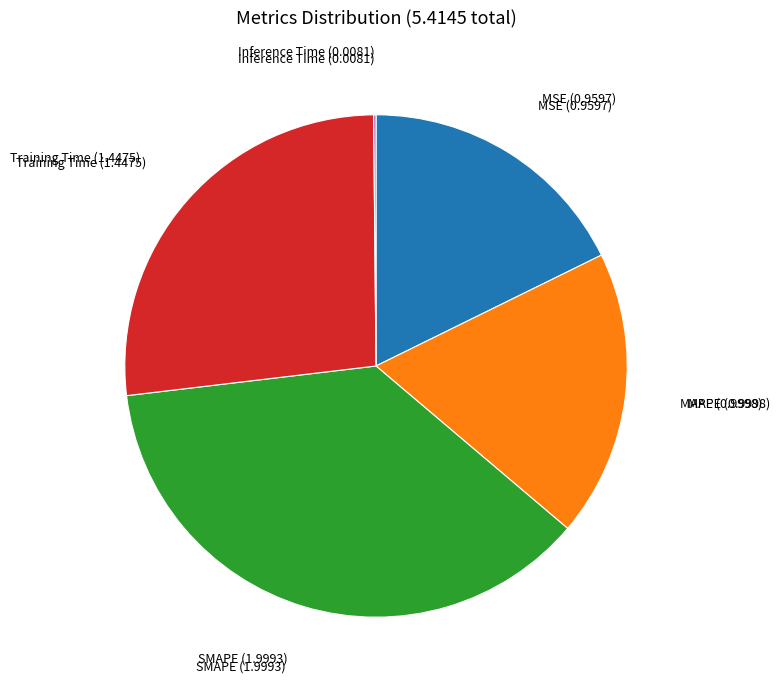

Does any single category account for the majority?

No